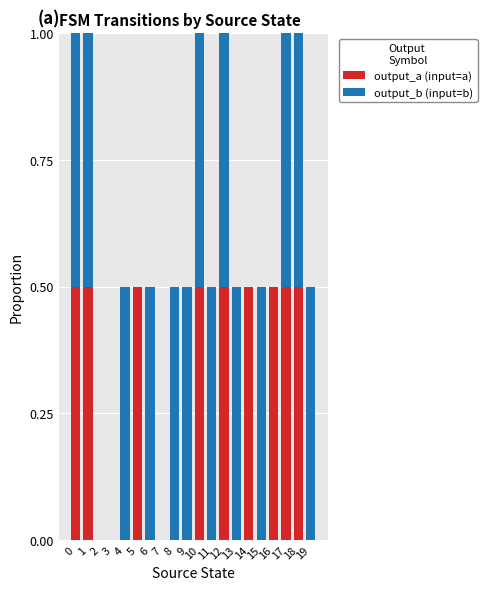

What is the sum of all output_a (input=a) values?

4.5